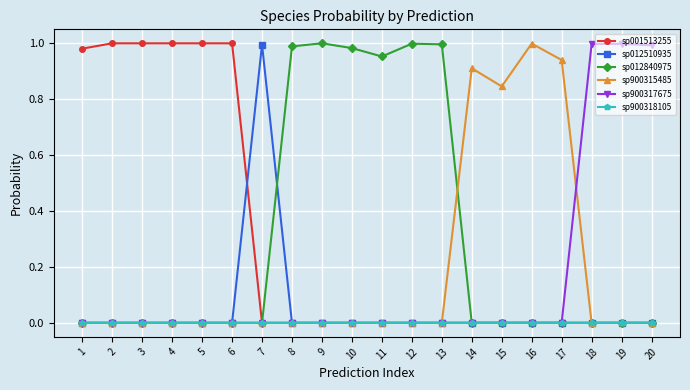

Is it true that sp012510935 equals 0.0 at 18?

True